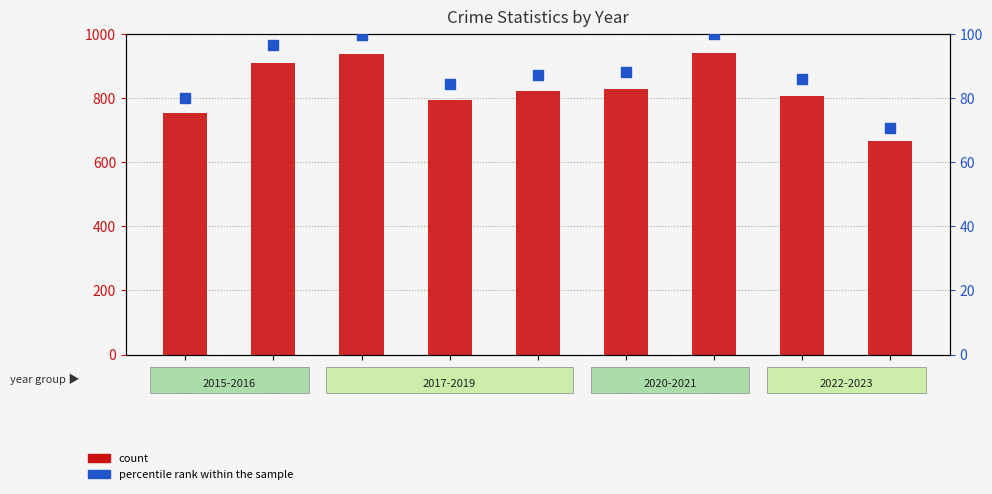

At how many categories does at least one series exceed 292?

9